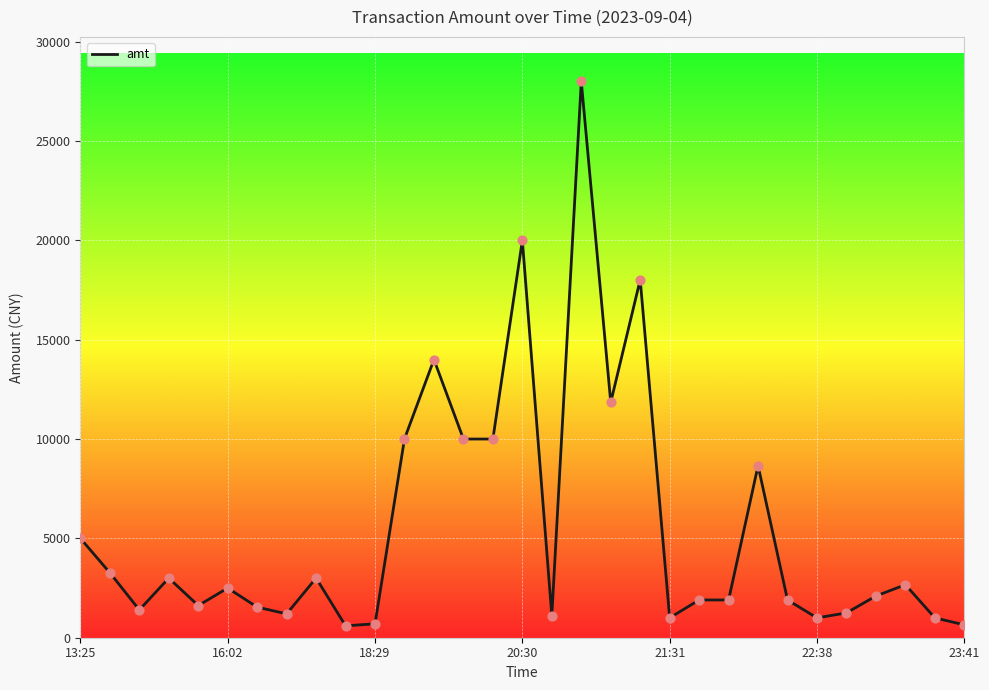

What is the maximum value shown in the chart?

28000.0